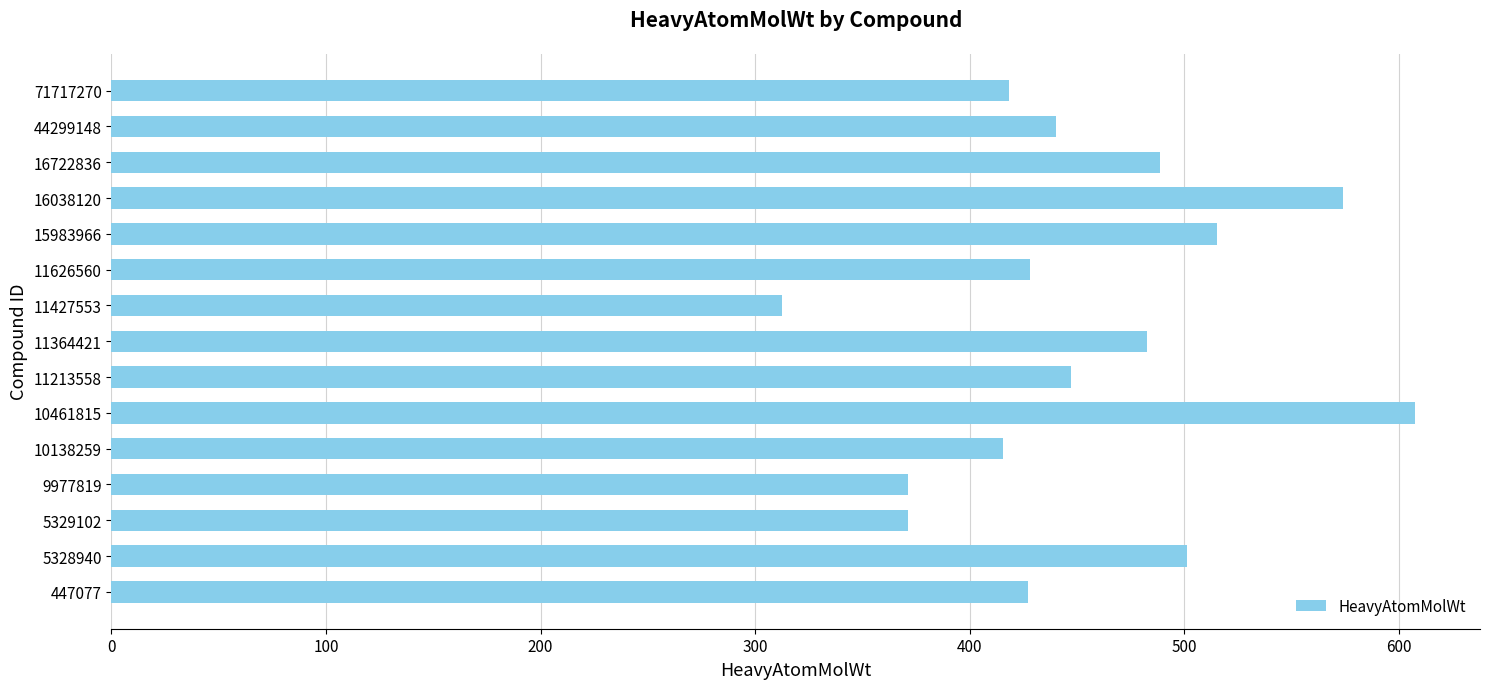

What is the sum of the values at 10461815 and 16722836?

1095.8